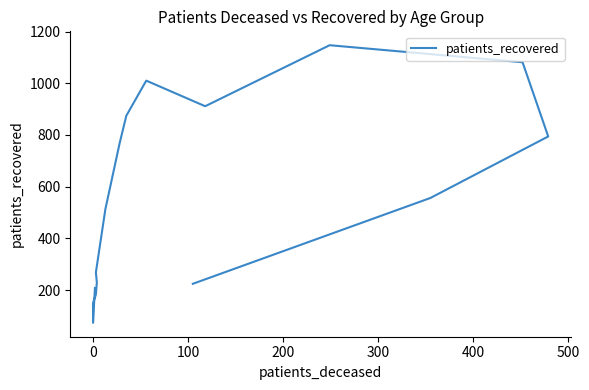

How many data points are less than 556?

8